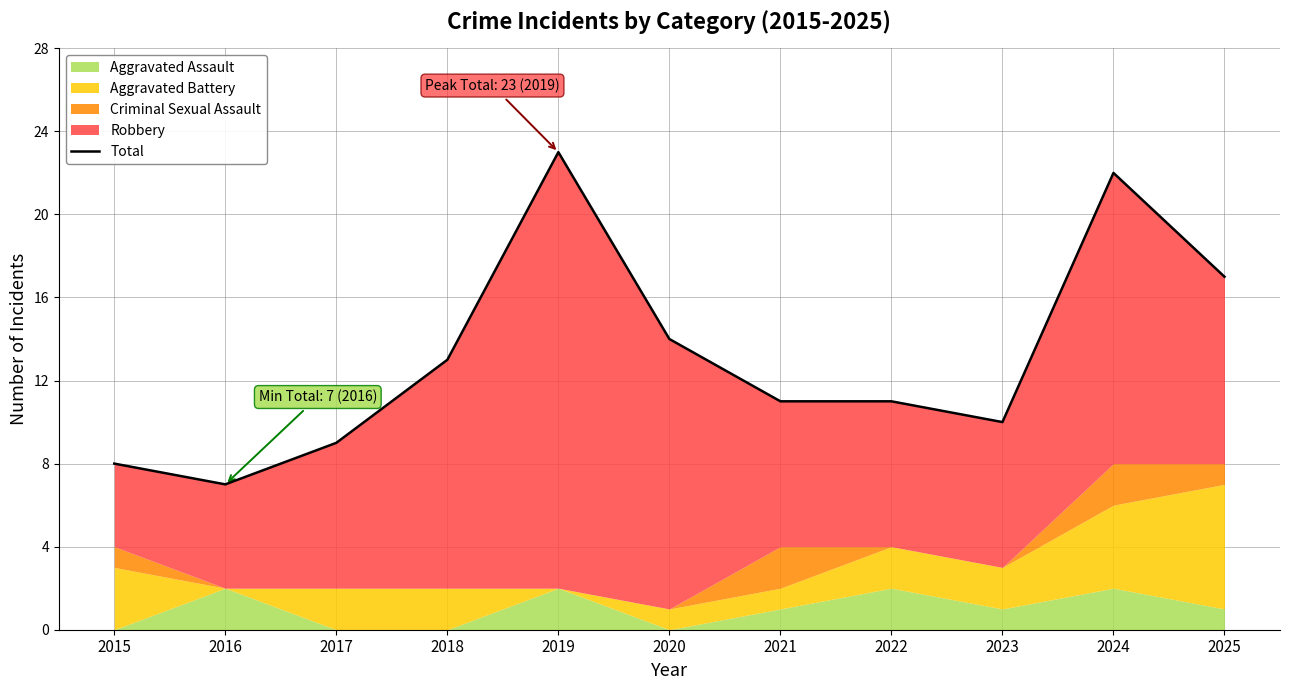

How many points are lower than both their immediate neighbors (excluding endpoints)?

2